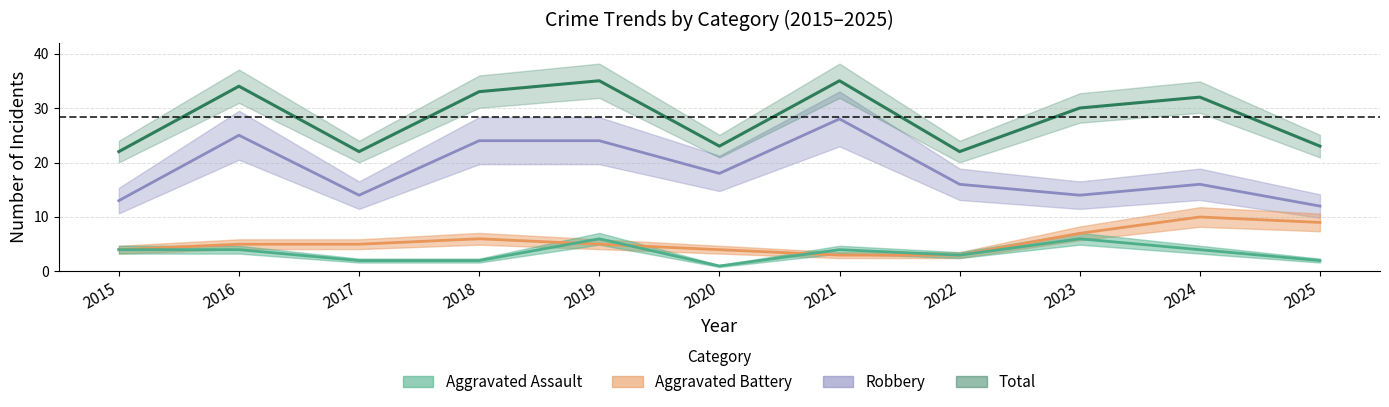

What is the difference between the maximum and second lowest values in the Total series?

13